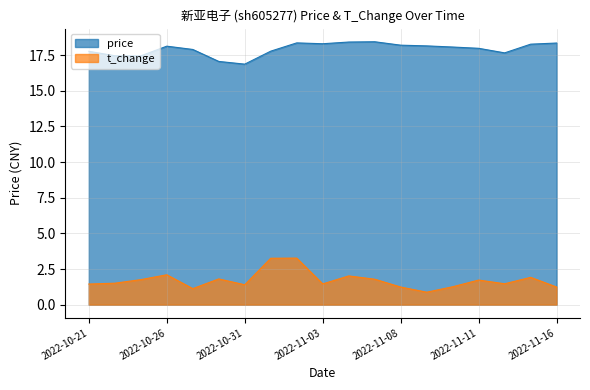

True or false: t_change has a value of 1.5 at 2022-10-24.

True